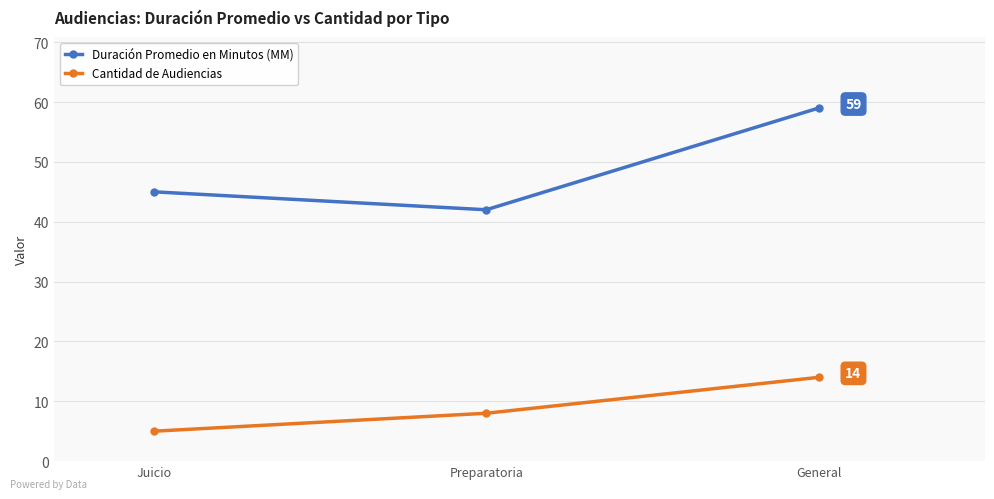

At how many categories does at least one series exceed 21?

3